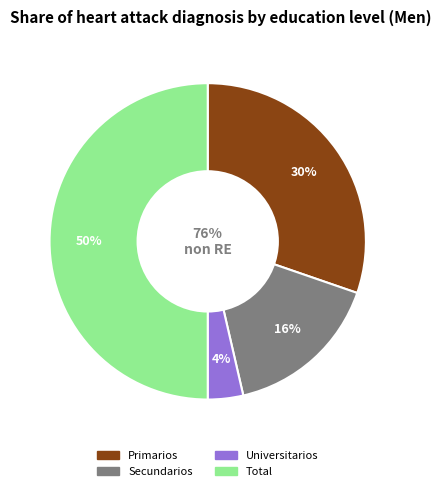

How many slices are in this pie chart?

4